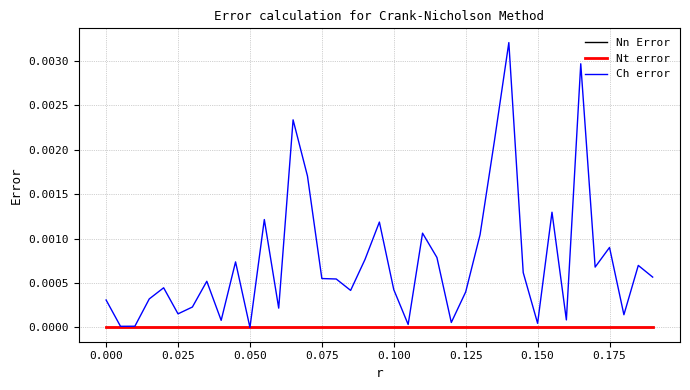

How many intersections are there between Ch error and Nn Error?

2